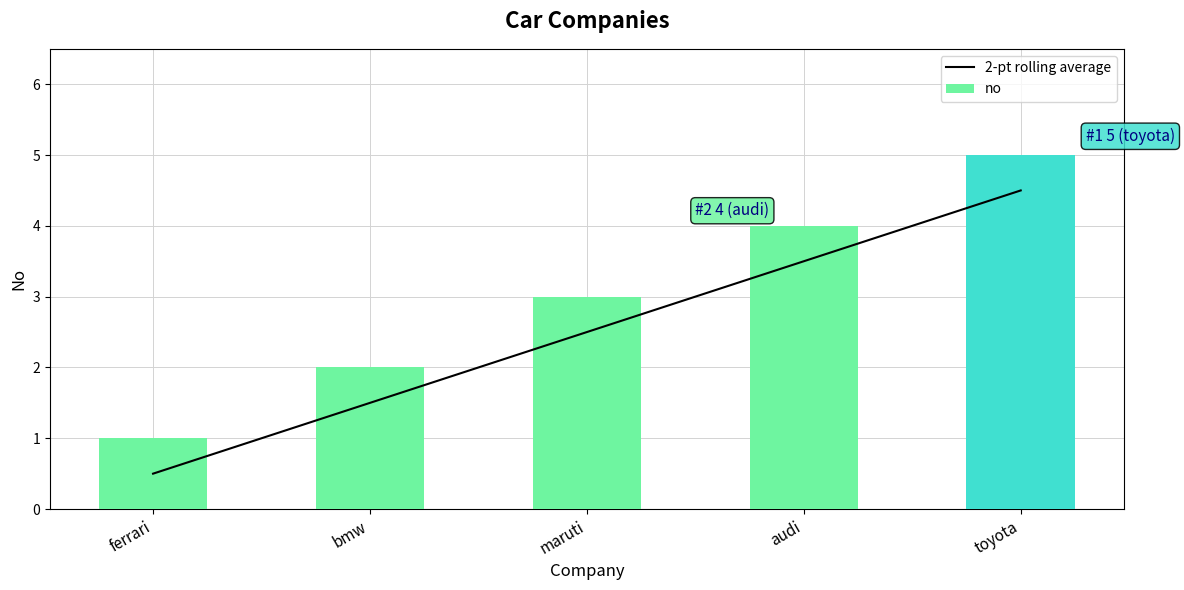

What is the maximum value shown in the chart?

5.0